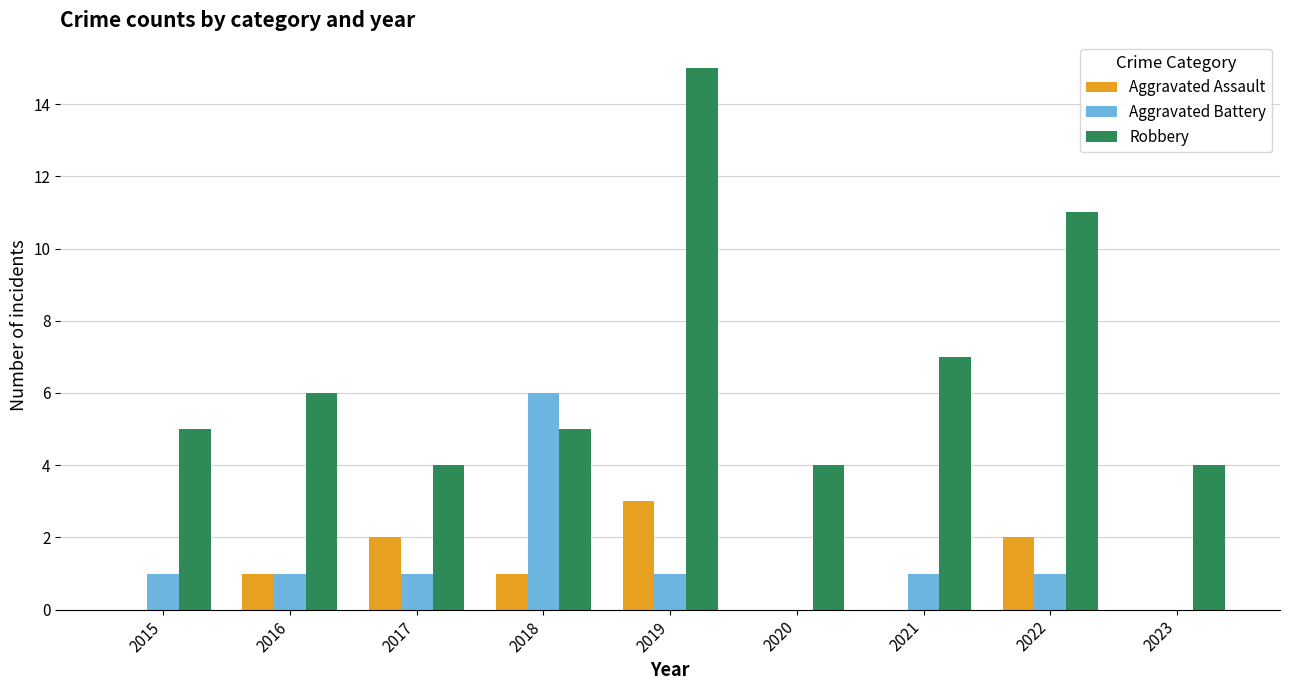

Is the value of Robbery at 2016 greater than the value of Aggravated Battery at 2019?

Yes